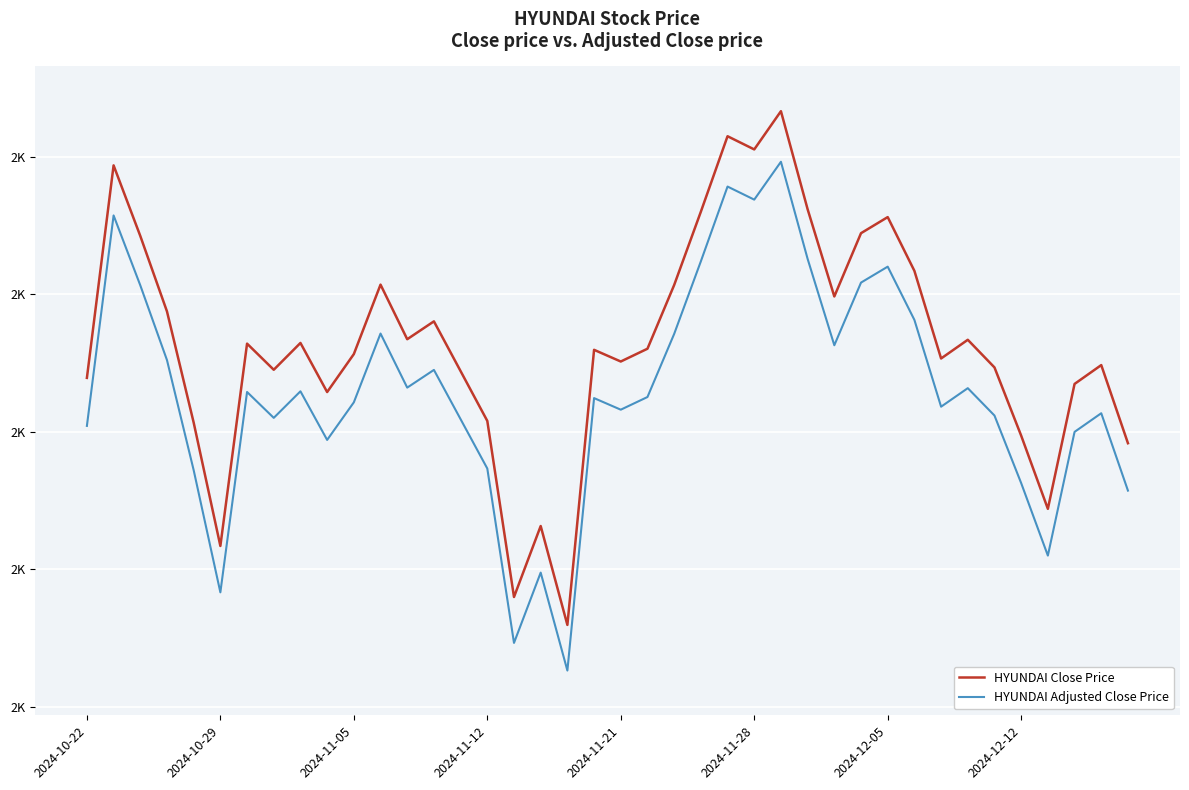

Does the chart have visible grid lines?

Yes